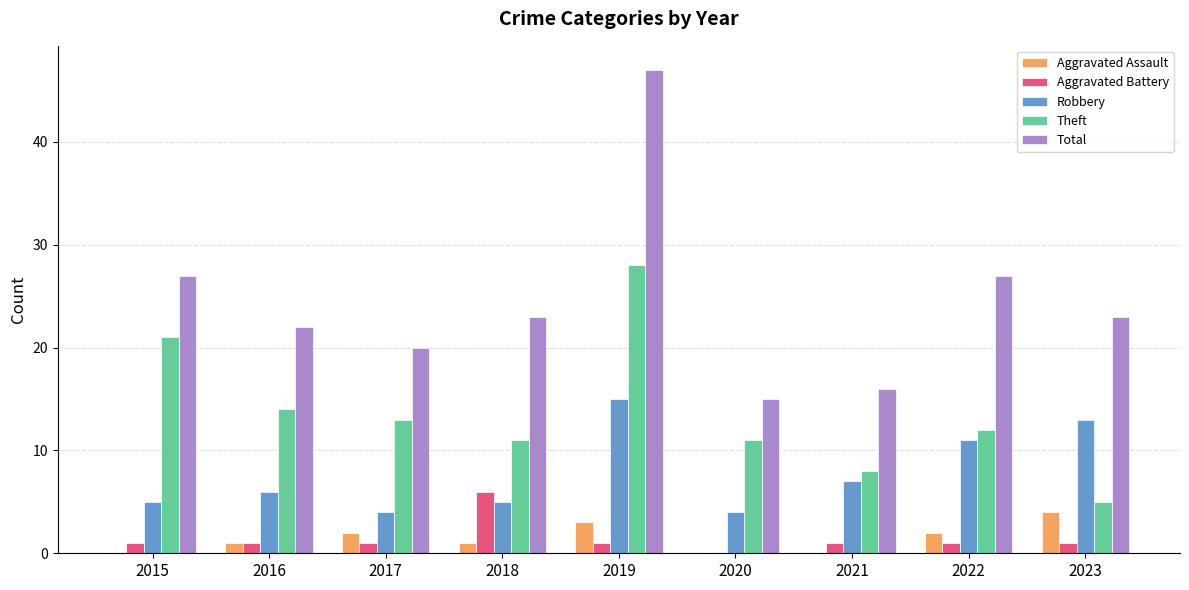

Reading left to right, what are all the values shown in this chart?

Aggravated Assault: 0	1	2	1	3	0	0	2	4
Aggravated Battery: 1	1	1	6	1	0	1	1	1
Robbery: 5	6	4	5	15	4	7	11	13
Theft: 21	14	13	11	28	11	8	12	5
Total: 27	22	20	23	47	15	16	27	23